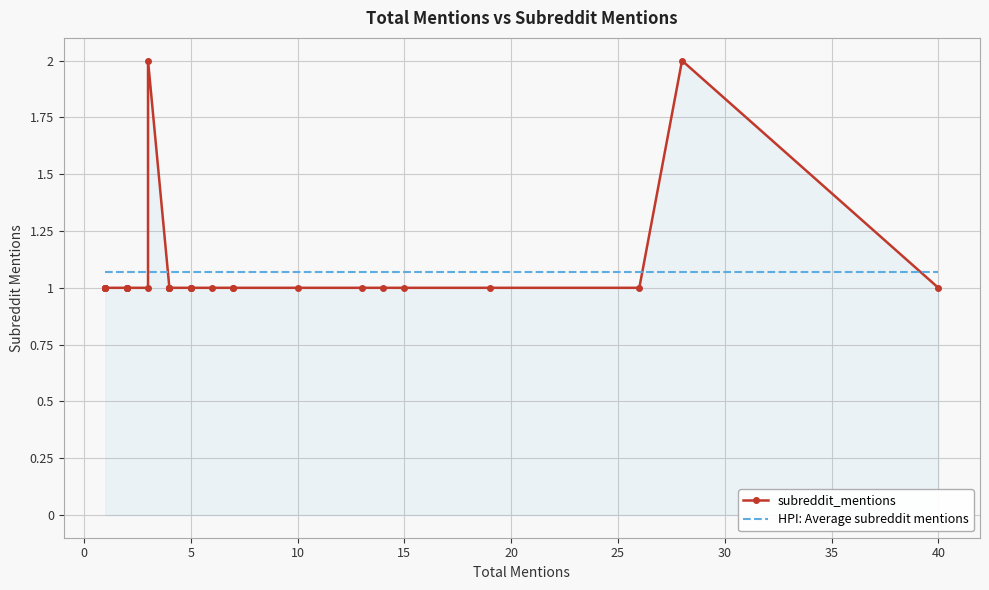

Is it true that HPI: Average subreddit mentions equals 1.1 at 20?

True